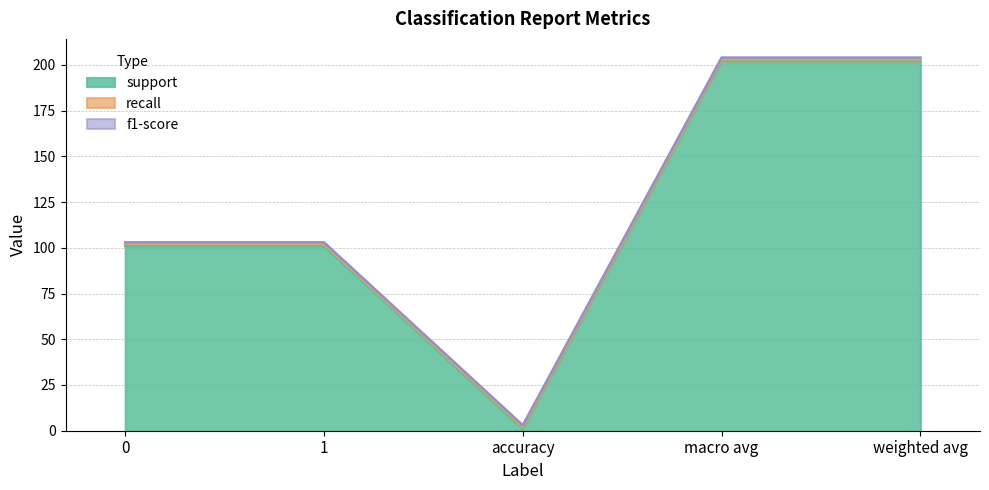

Is it true that support equals 101 at 1?

True